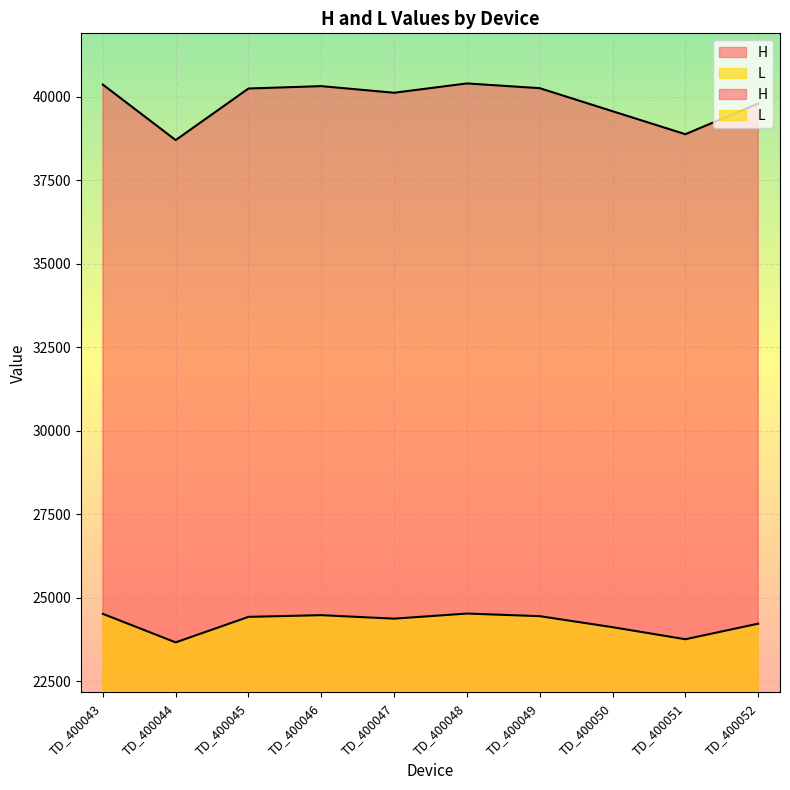

Reading left to right, transcribe all the data shown in this chart.

H: TD_400043=40359	TD_400044=38698	TD_400045=40242	TD_400046=40313	TD_400047=40115	TD_400048=40394	TD_400049=40252	TD_400050=39562	TD_400051=38874	TD_400052=39792
L: TD_400043=24515	TD_400044=23661	TD_400045=24425	TD_400046=24476	TD_400047=24371	TD_400048=24524	TD_400049=24446	TD_400050=24116	TD_400051=23755	TD_400052=24221